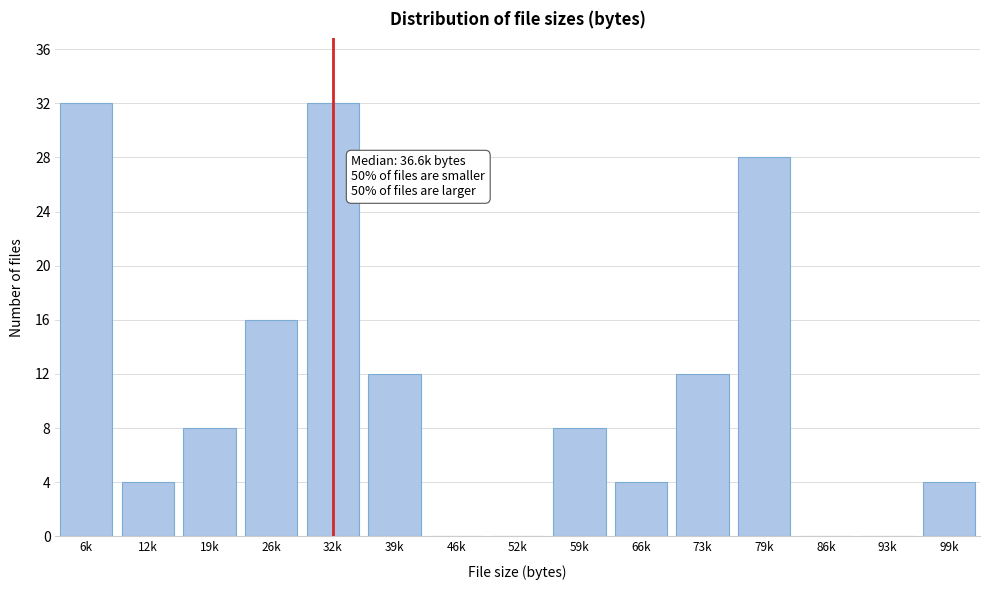

Reading right to left, extract all data points from this chart.

99k=4	93k=0	86k=0	79k=28	73k=12	66k=4	59k=8	52k=0	46k=0	39k=12	32k=32	26k=16	19k=8	12k=4	6k=32